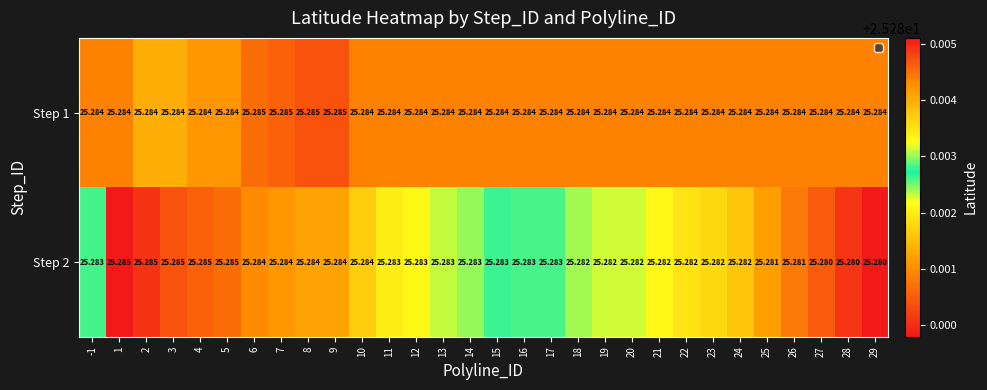

How many categories are shown in the chart?

30